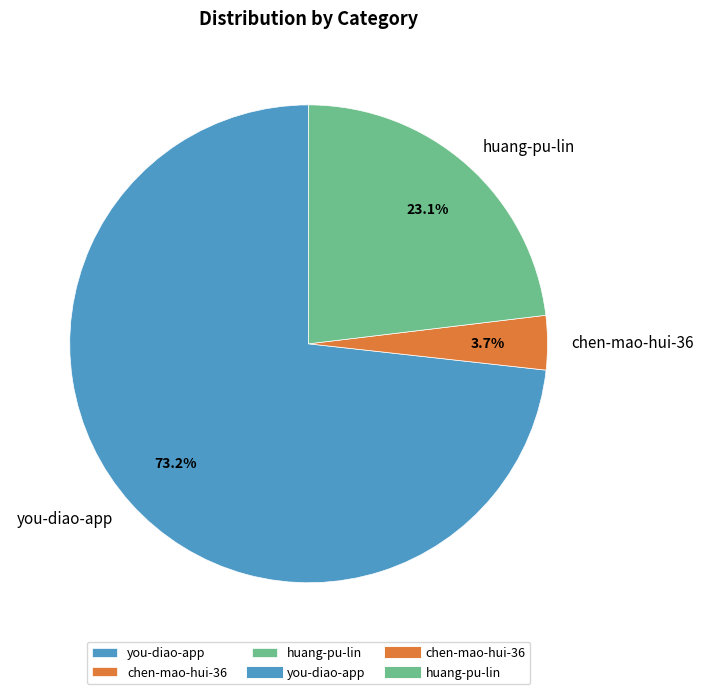

To the nearest percent, what percentage of the pie is you-diao-app?

73%